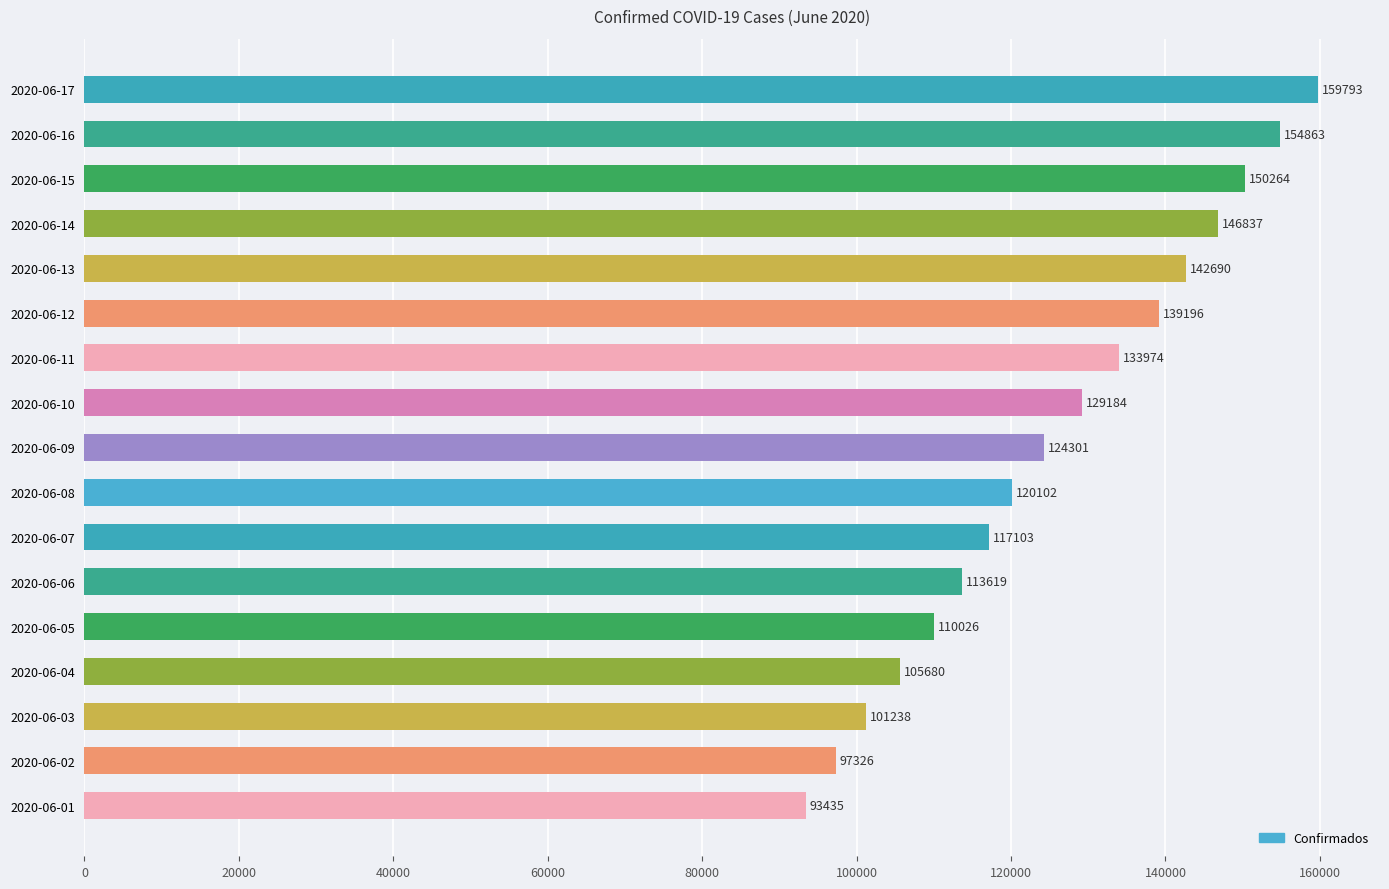

Reading bottom to top, transcribe all the data shown in this chart.

93435	97326	101238	105680	110026	113619	117103	120102	124301	129184	133974	139196	142690	146837	150264	154863	159793